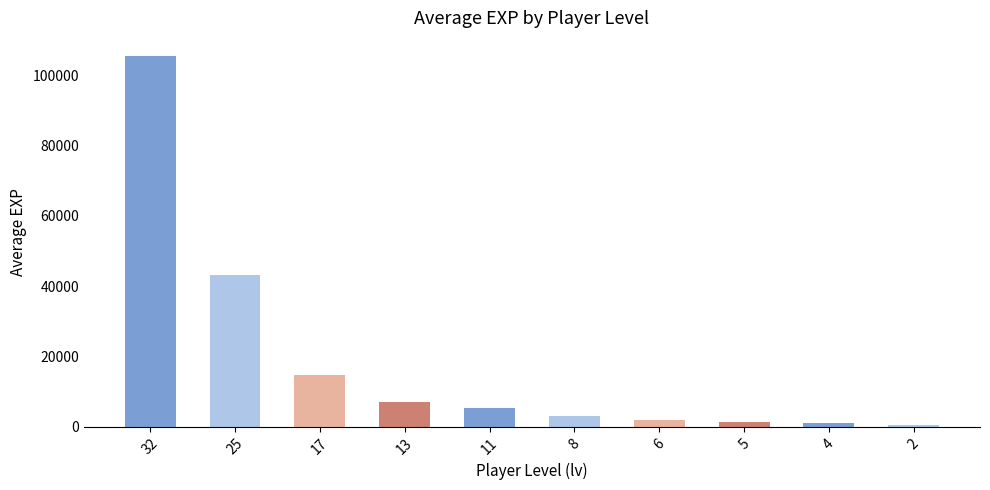

True or false: the data shows 57831.0 at 32.

False